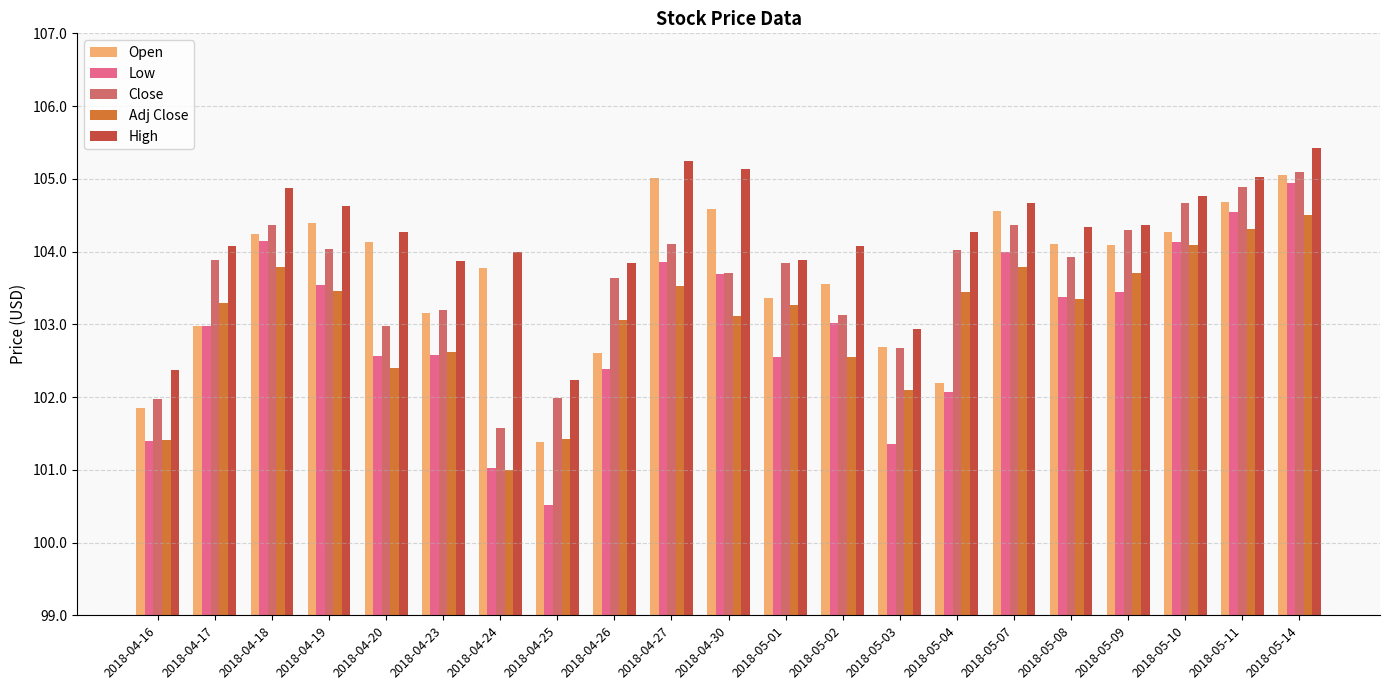

What is the average value of the Adj Close series?

103.1